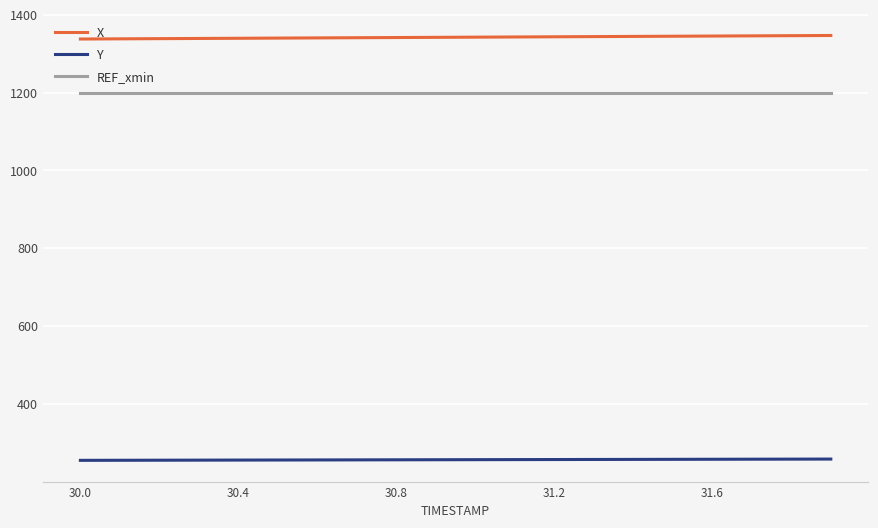

True or false: Y and REF_xmin cross at least once.

False